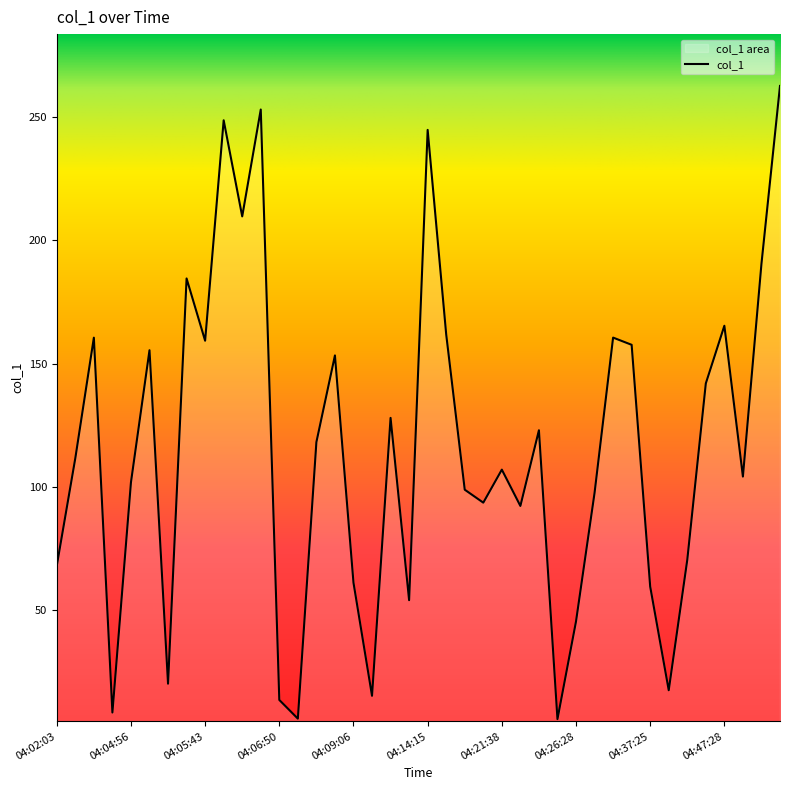

At which category does the chart reach its peak across all series?

04:49:05